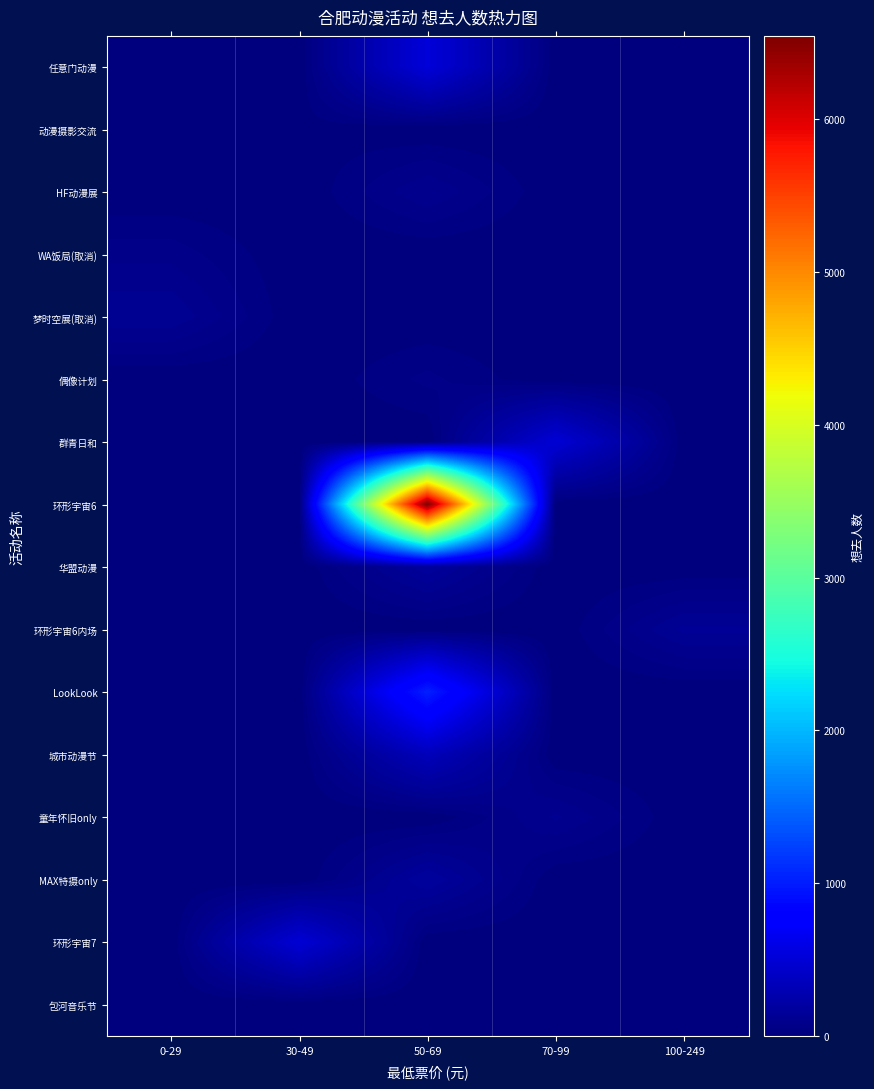

Reading left to right, what are all the values shown in this chart?

任意门动漫: 0-29=0	30-49=0	50-69=521	70-99=0	100-249=0
动漫摄影交流: 0-29=0	30-49=16	50-69=0	70-99=0	100-249=0
HF动漫展: 0-29=0	30-49=0	50-69=103	70-99=0	100-249=0
WA饭局(取消): 0-29=67	30-49=0	50-69=0	70-99=0	100-249=0
梦时空展(取消): 0-29=127	30-49=0	50-69=0	70-99=0	100-249=0
偶像计划: 0-29=0	30-49=0	50-69=59	70-99=0	100-249=0
群青日和: 0-29=0	30-49=0	50-69=0	70-99=495	100-249=0
环形宇宙6: 0-29=0	30-49=0	50-69=6547	70-99=0	100-249=0
华盟动漫: 0-29=0	30-49=0	50-69=174	70-99=0	100-249=0
环形宇宙6内场: 0-29=0	30-49=0	50-69=0	70-99=0	100-249=138
LookLook: 0-29=0	30-49=0	50-69=1026	70-99=0	100-249=0
城市动漫节: 0-29=0	30-49=0	50-69=345	70-99=0	100-249=0
童年怀旧only: 0-29=0	30-49=0	50-69=0	70-99=108	100-249=0
MAX特摄only: 0-29=0	30-49=0	50-69=181	70-99=0	100-249=0
环形宇宙7: 0-29=0	30-49=494	50-69=0	70-99=0	100-249=0
包河音乐节: 0-29=0	30-49=0	50-69=0	70-99=18	100-249=0